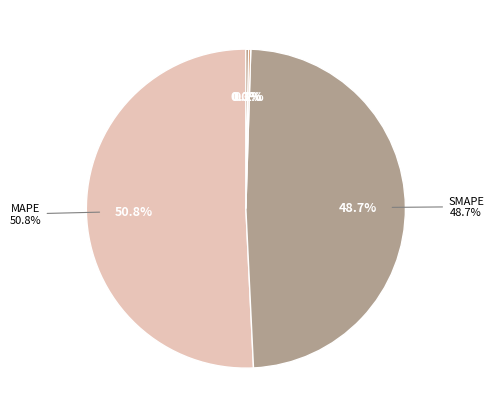

To the nearest percent, what is the difference between the largest and smallest slice percentages?

51%